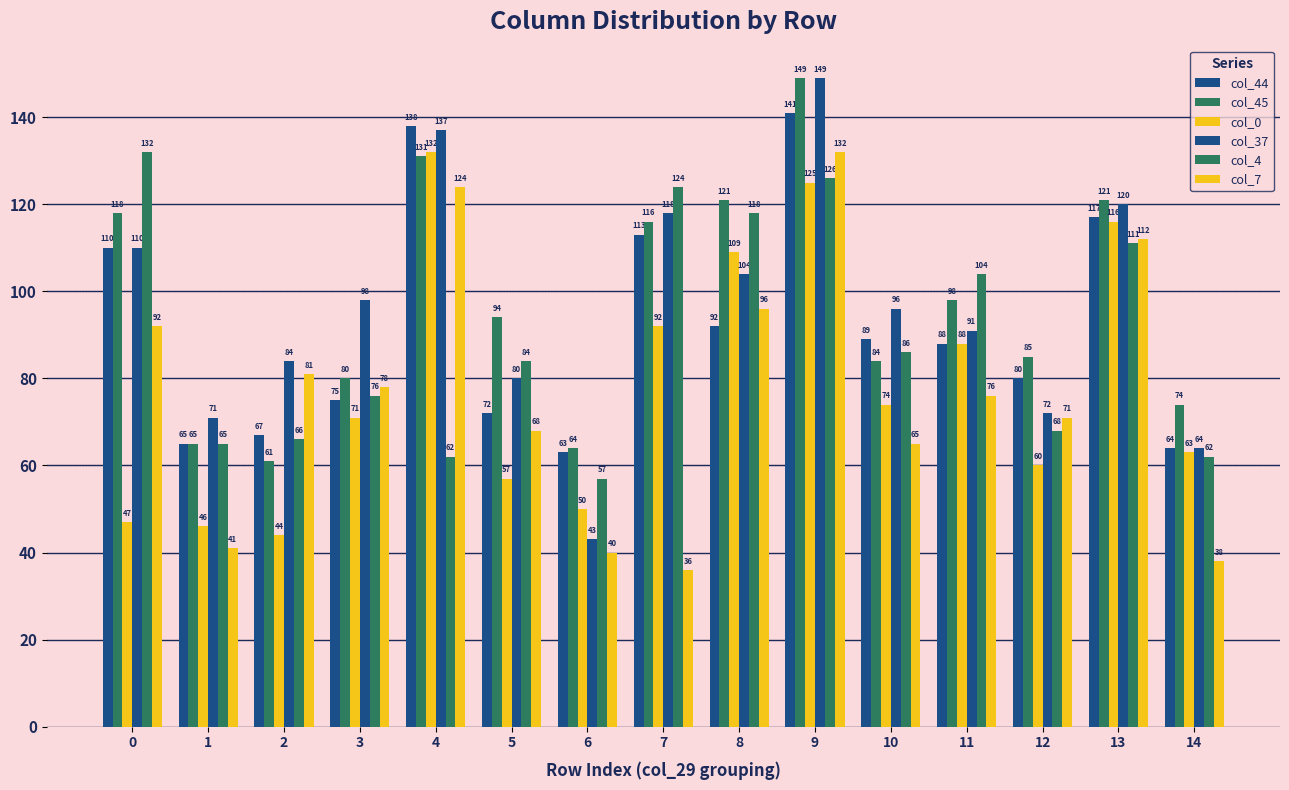

At which label is col_4 closest to 94?

10